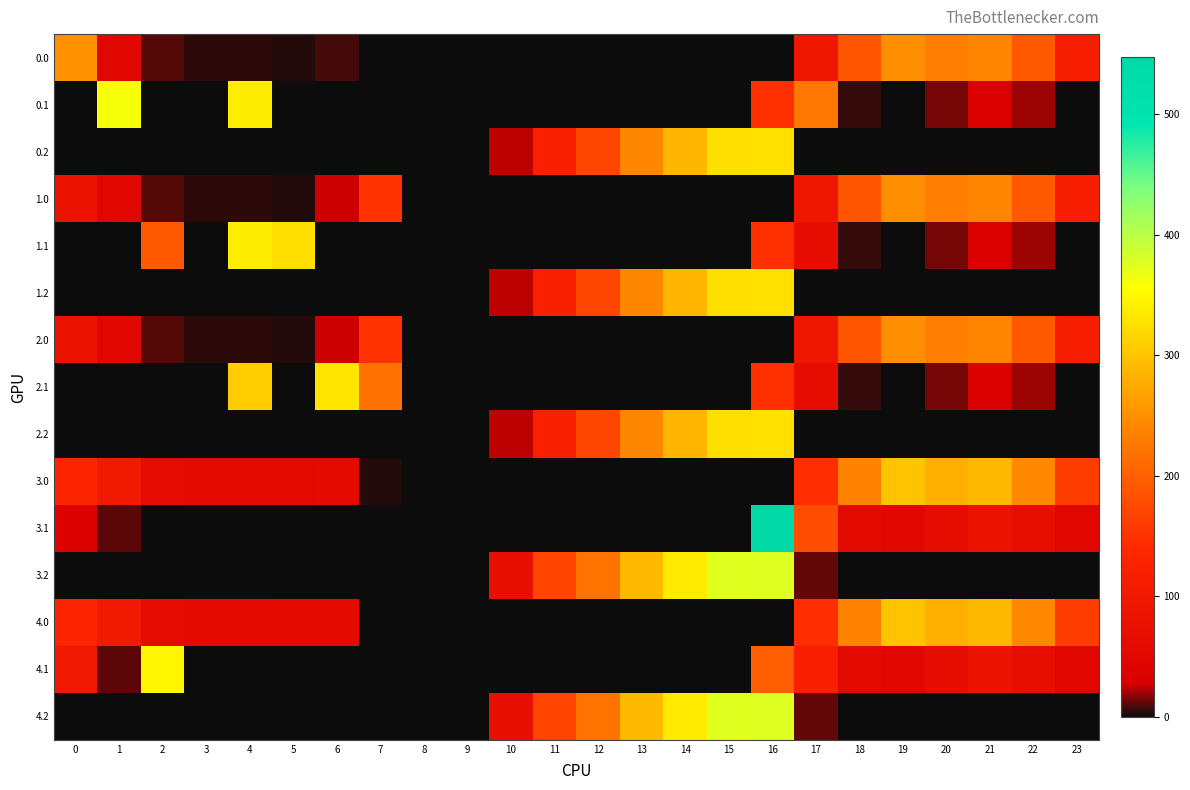

What is the difference between the highest and lowest values at 13?

290.4